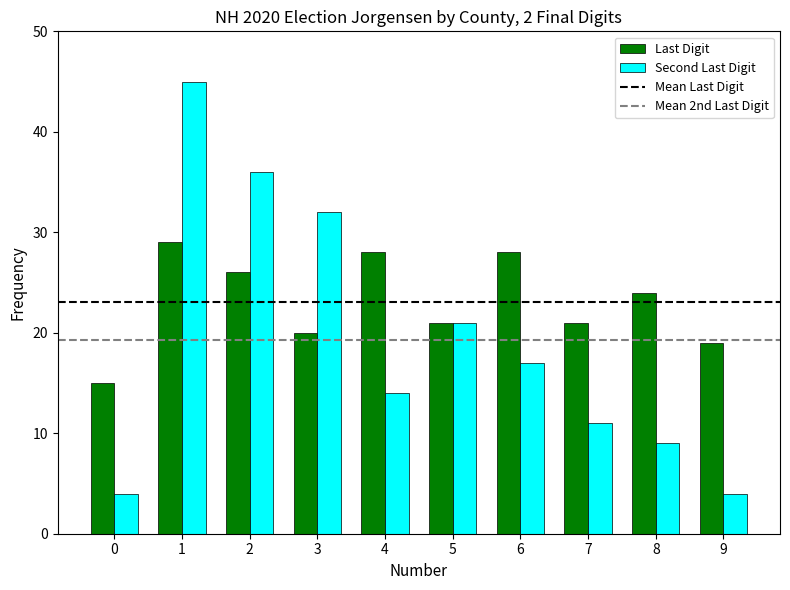

Which series changed the most between 0 and 8?

Last Digit